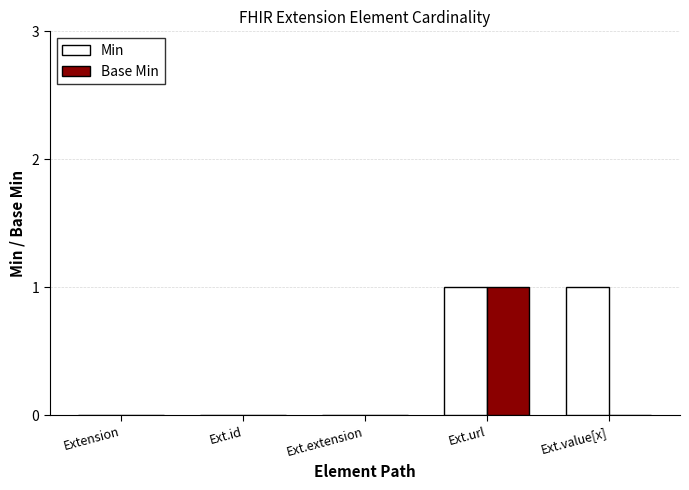

The value of Min at Ext.value[x] is 1. True or false?

True